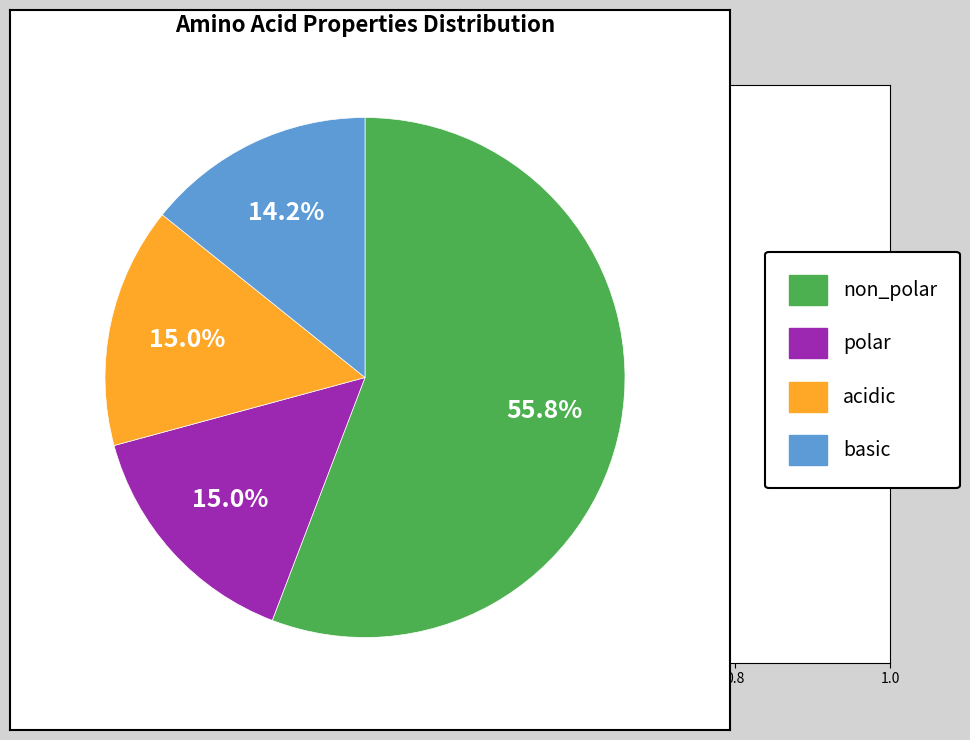

Does polar represent more than half of the total?

No